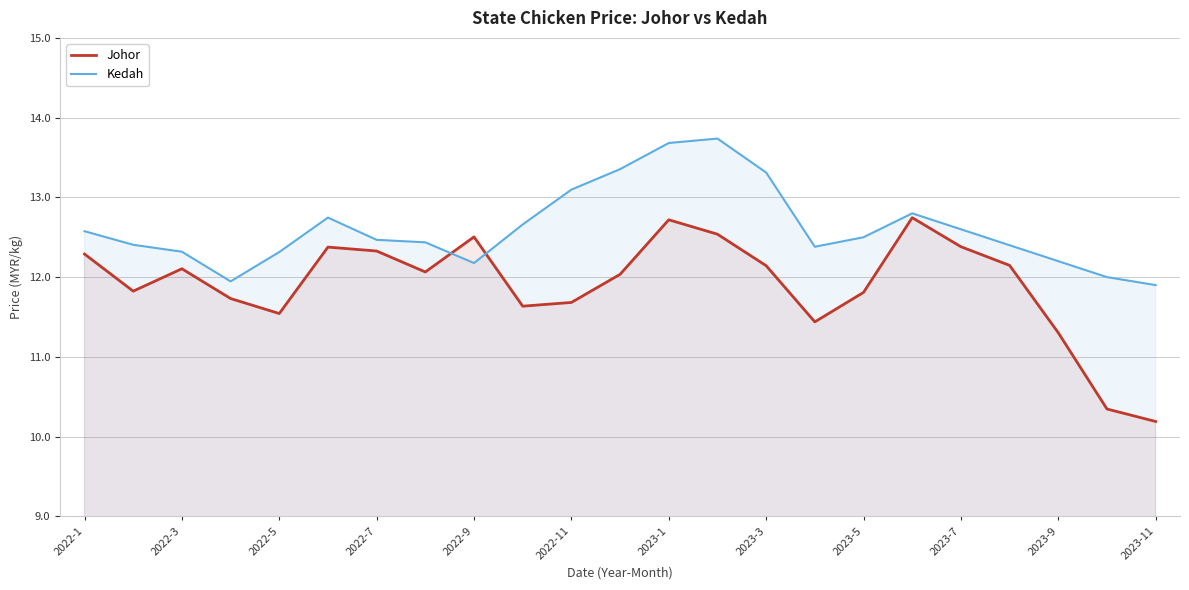

In Kedah, how many points are higher than both neighbors (excluding endpoints)?

3